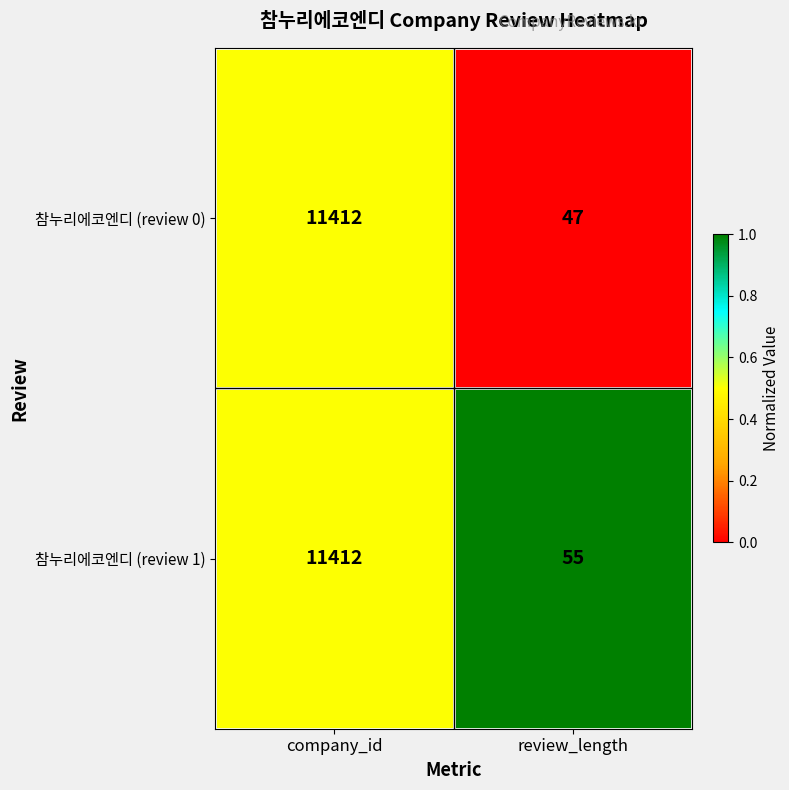

What is the sum of all 참누리에코엔디 (review 0) values?

11459